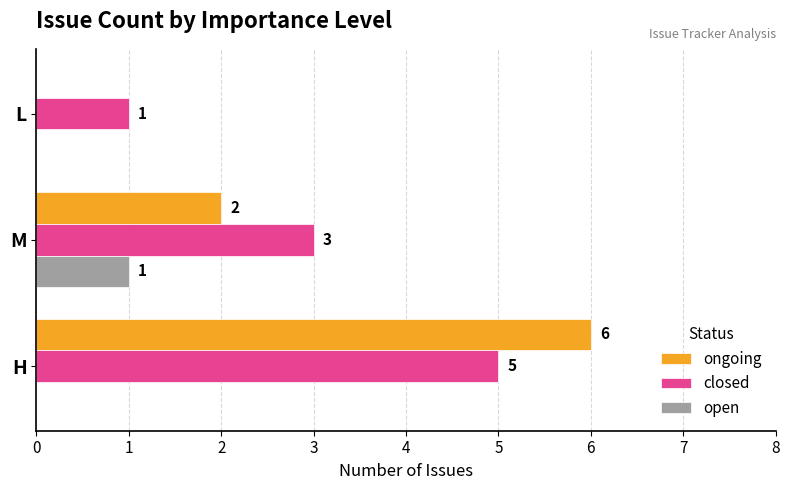

How many categories are shown in the chart?

3